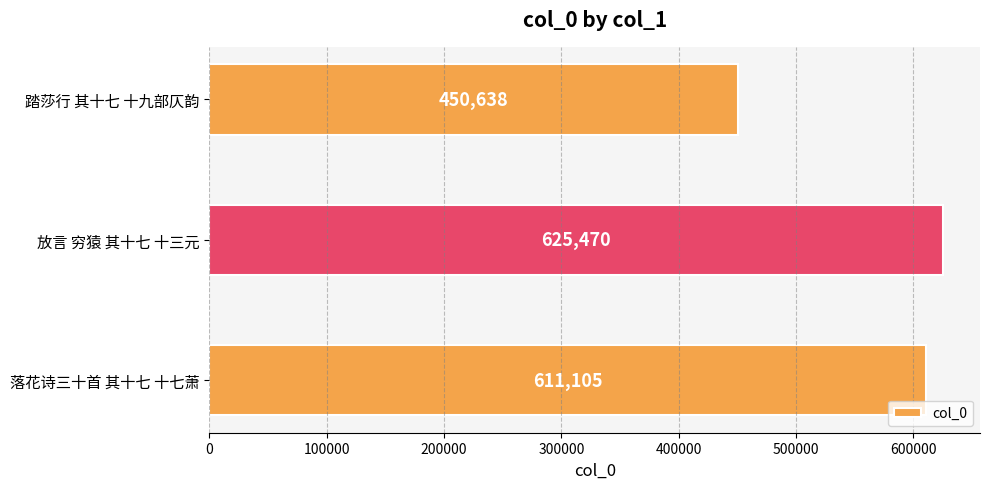

What is the average value?

562404